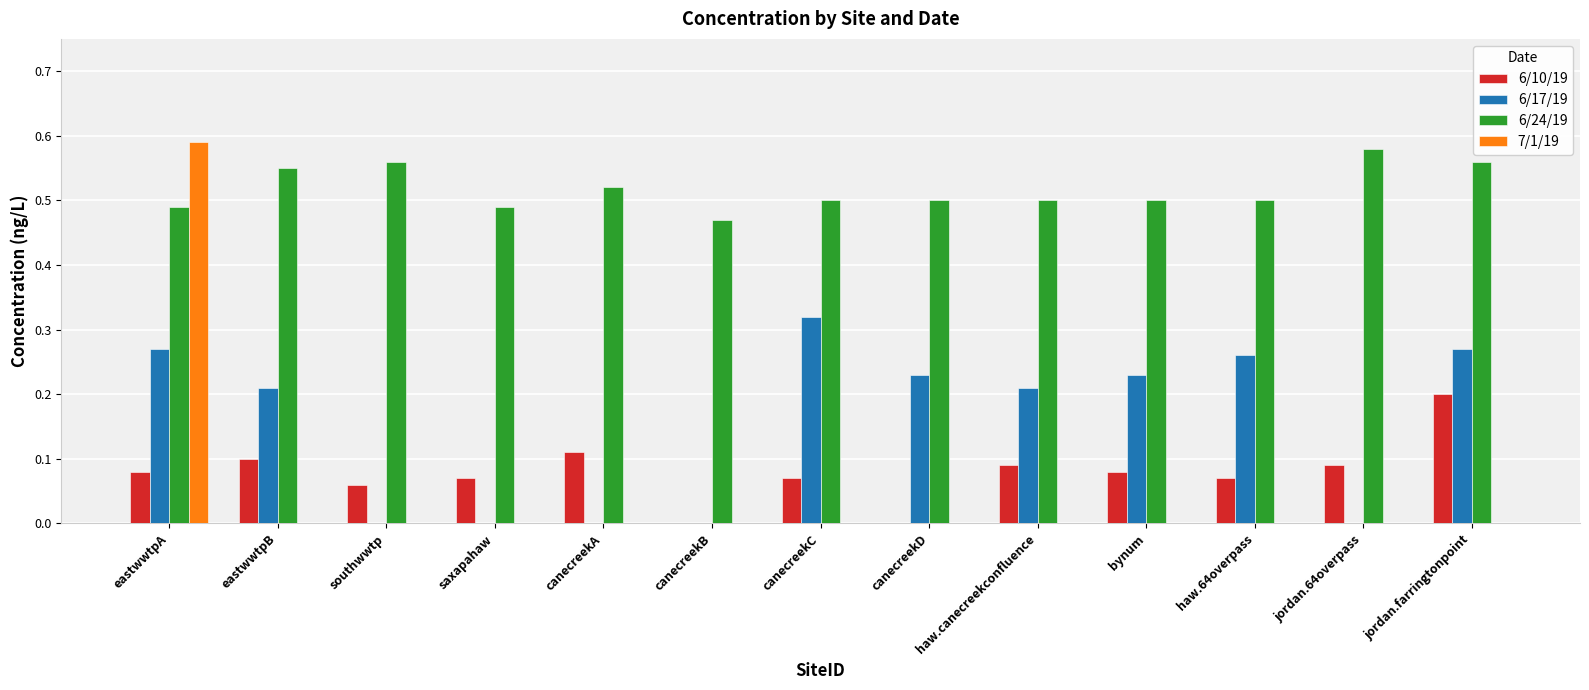

Count the 6/10/19 values in the range 0 to 1.

13